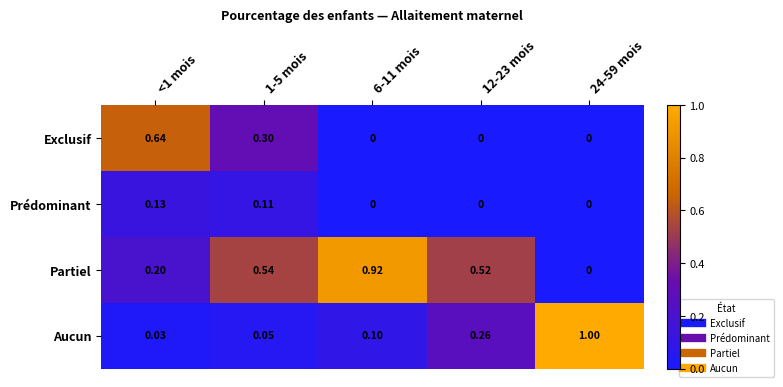

Which series has the widest spread of values?

Aucun